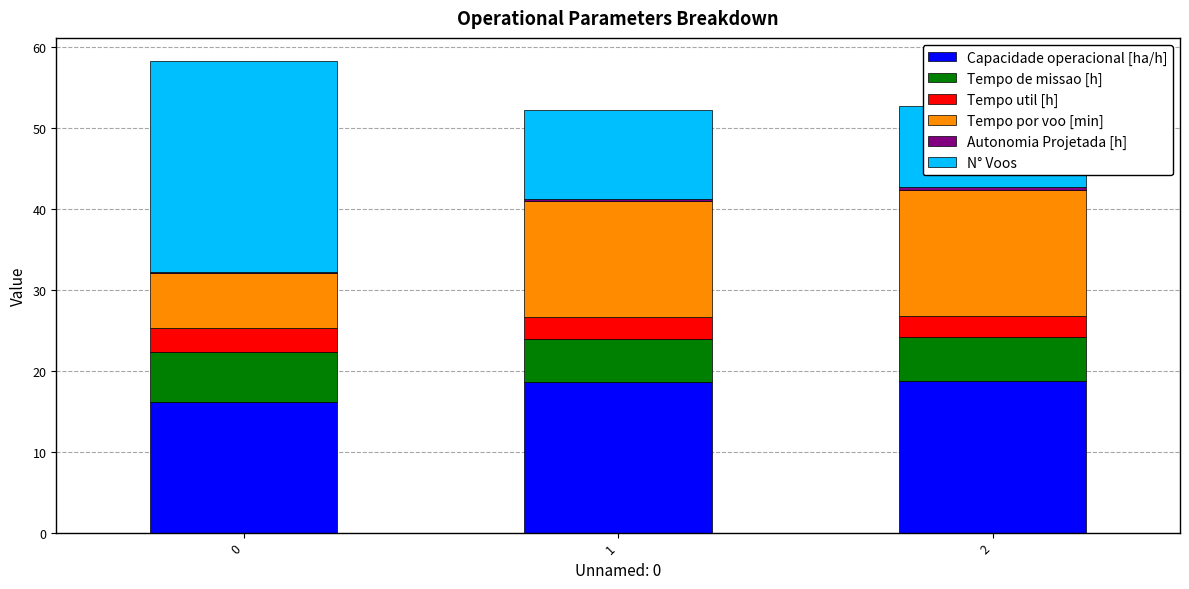

What is the sum of all Tempo por voo [min] values?

36.9